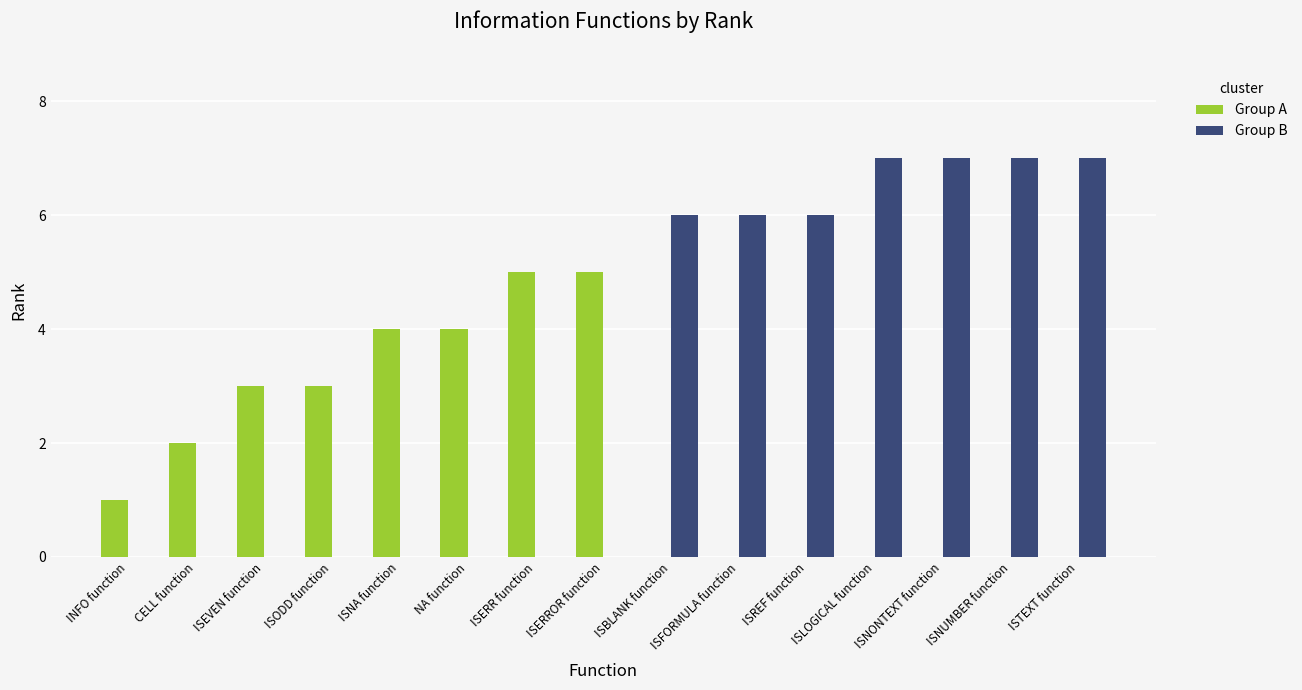

Between ISERR function and ISNUMBER function, which series saw the biggest shift?

Group B